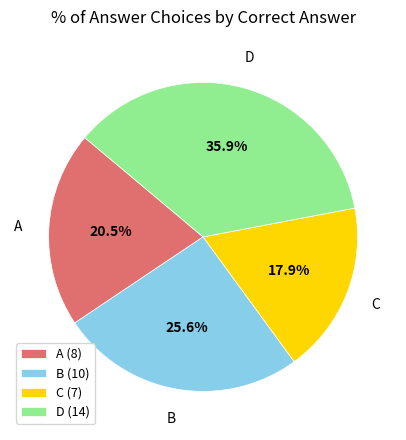

Is there any slice that represents more than half of the pie?

No